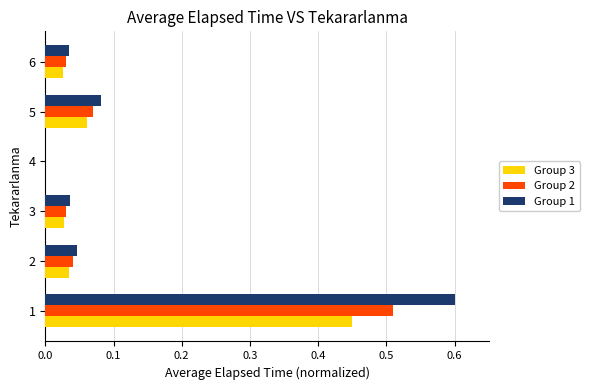

Which series changed the most between 1 and 3?

Group 1